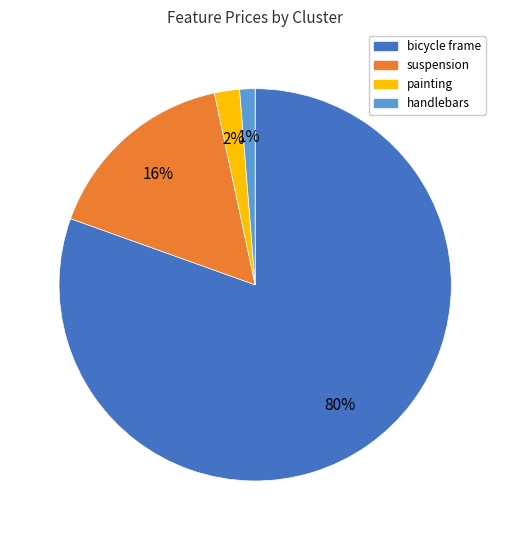

Is there any slice that represents more than half of the pie?

Yes